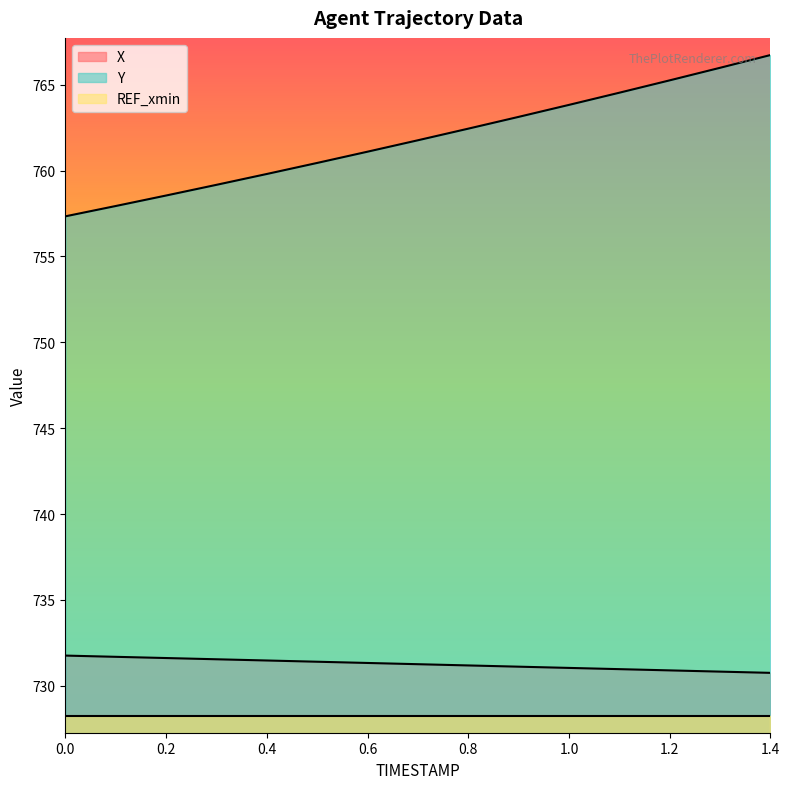

What is the total value across all series at 1.0?

2223.1